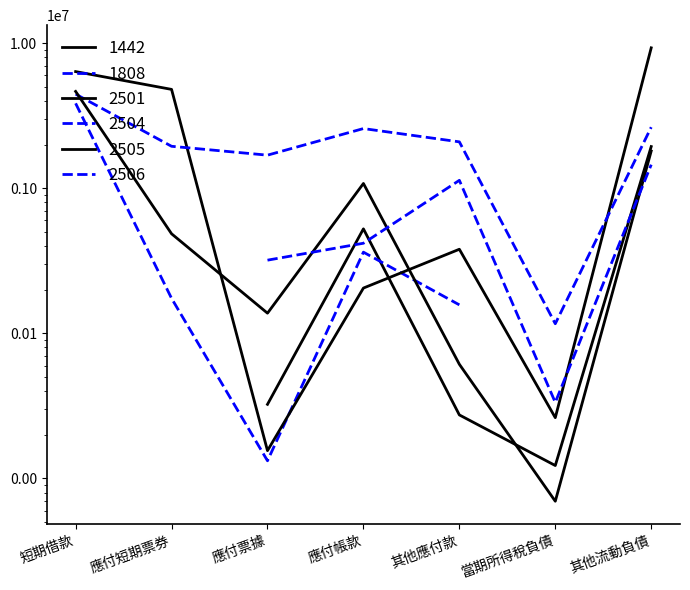

At which label does 2504 reach its peak?

短期借款